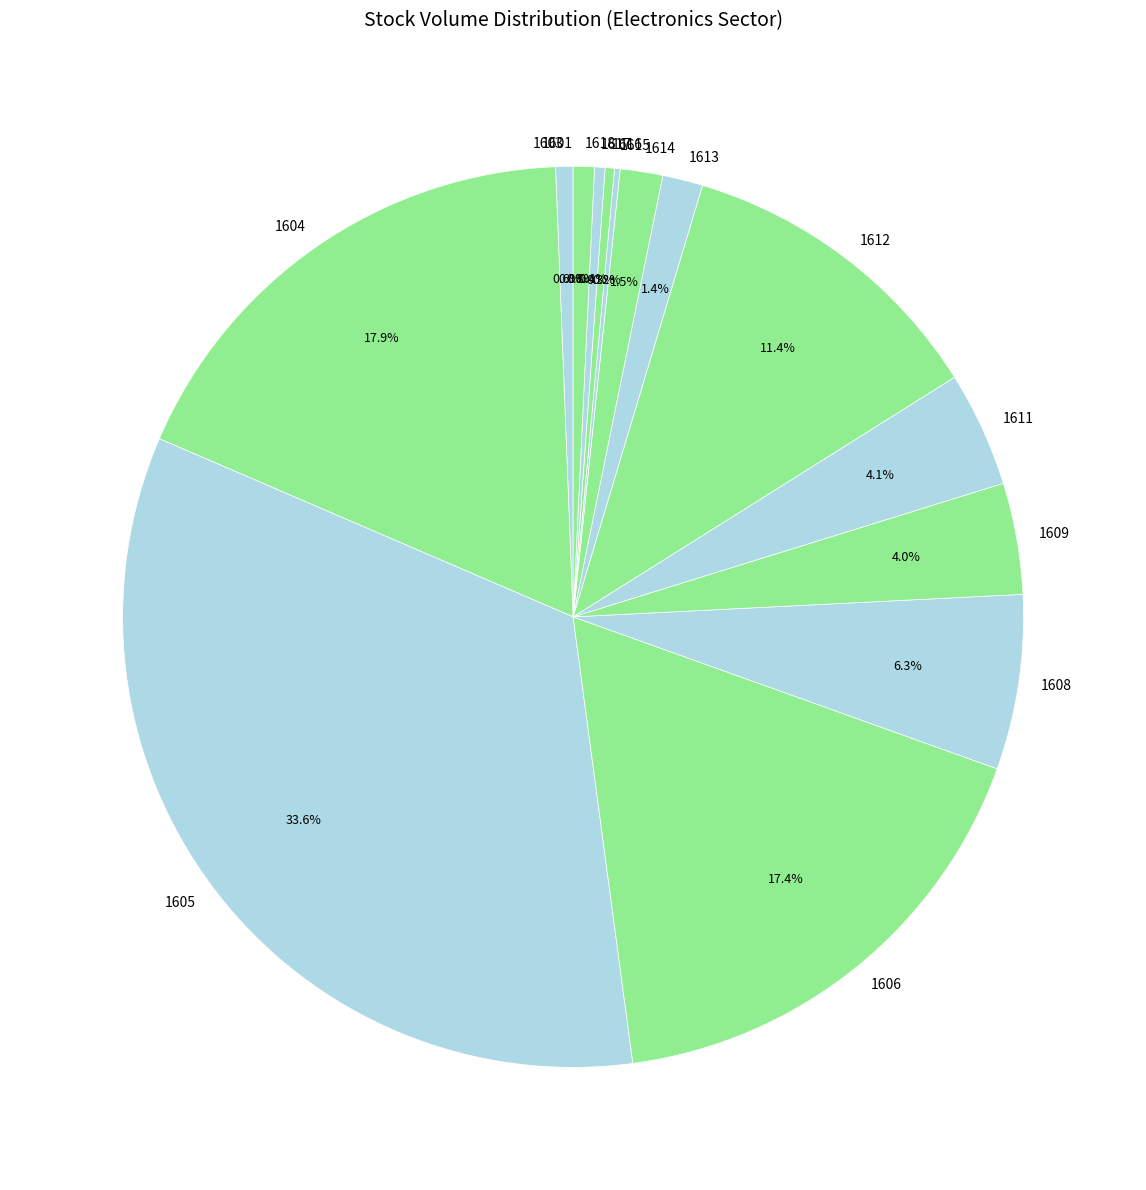

Is it true that 1603 is 1% of the pie?

True